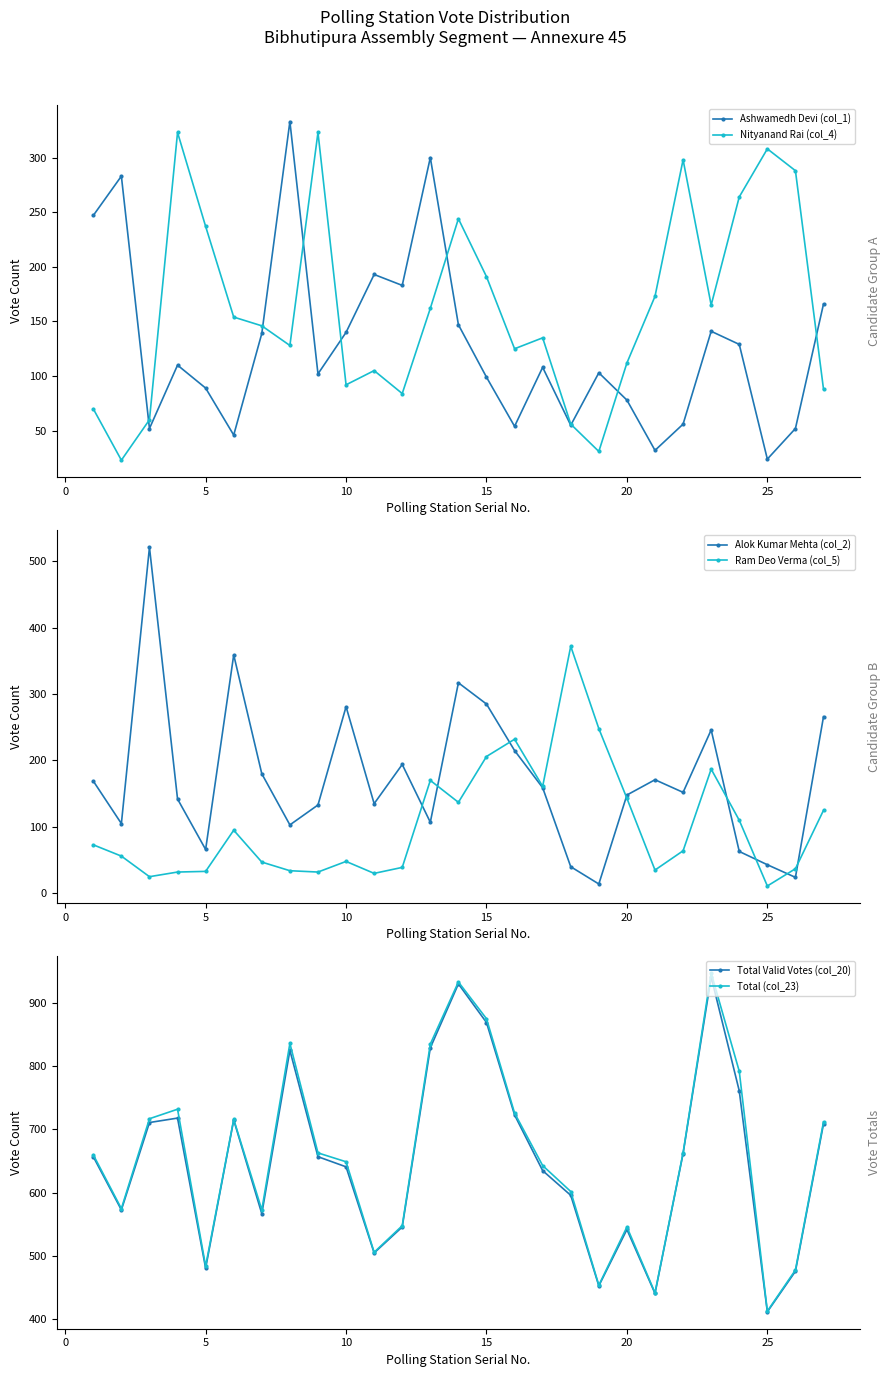

True or false: Ashwamedh Devi (col_1) has more than 0 points higher than both neighbors.

True